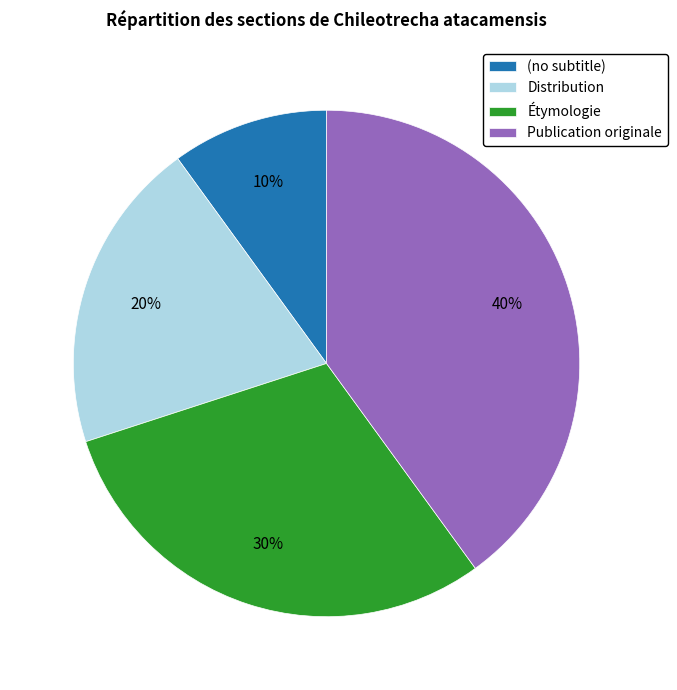

To the nearest percent, what is the difference between the largest and smallest slice percentages?

30%